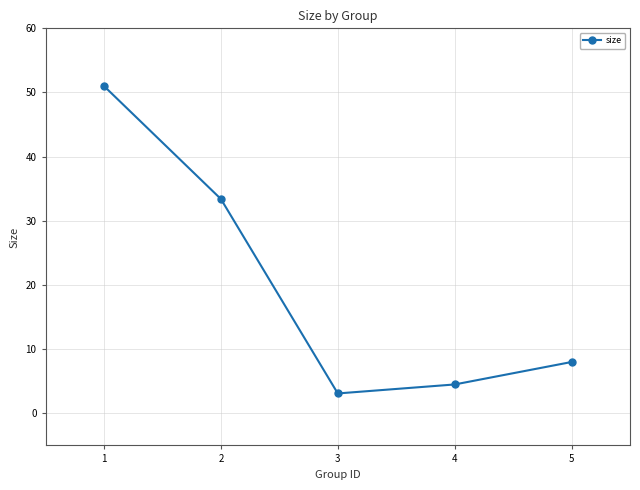

True or false: the data has more than 2 interior local peaks.

False